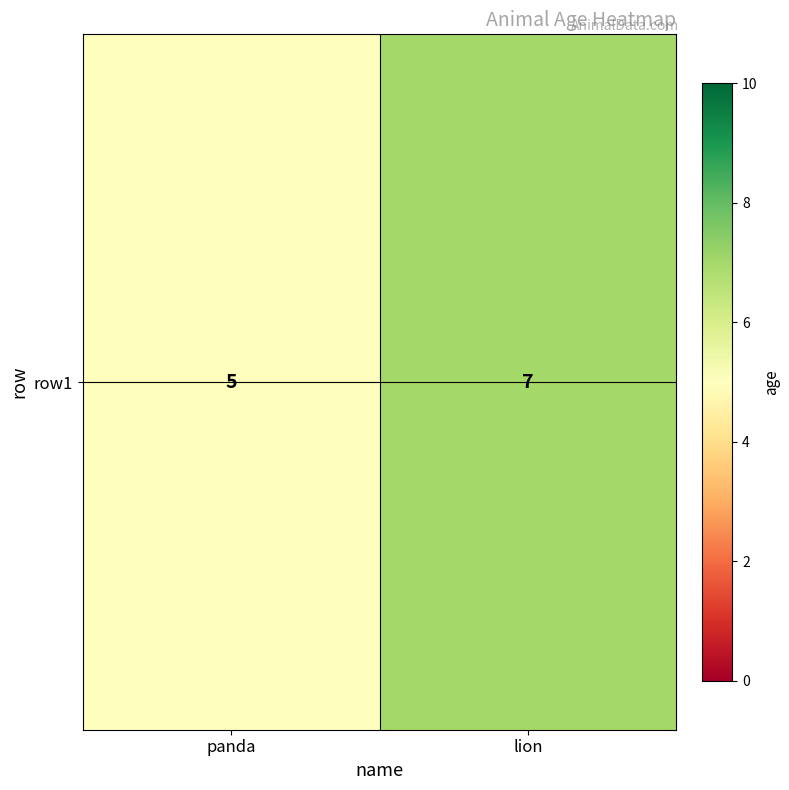

What is the difference between the maximum and minimum values?

2